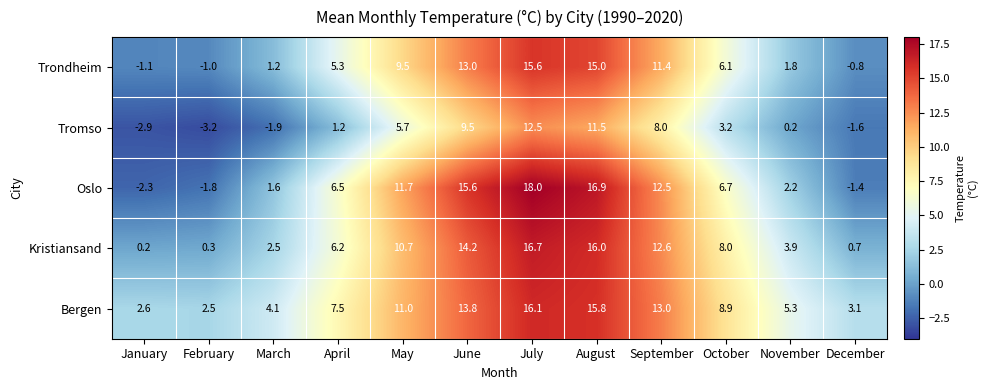

What is the minimum value shown in the chart?

-3.2